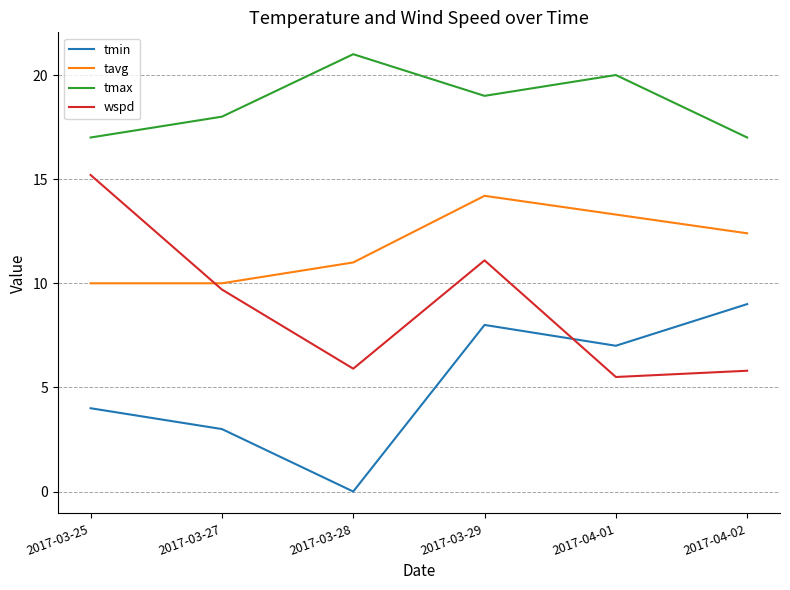

What is the maximum value shown in the chart?

21.0